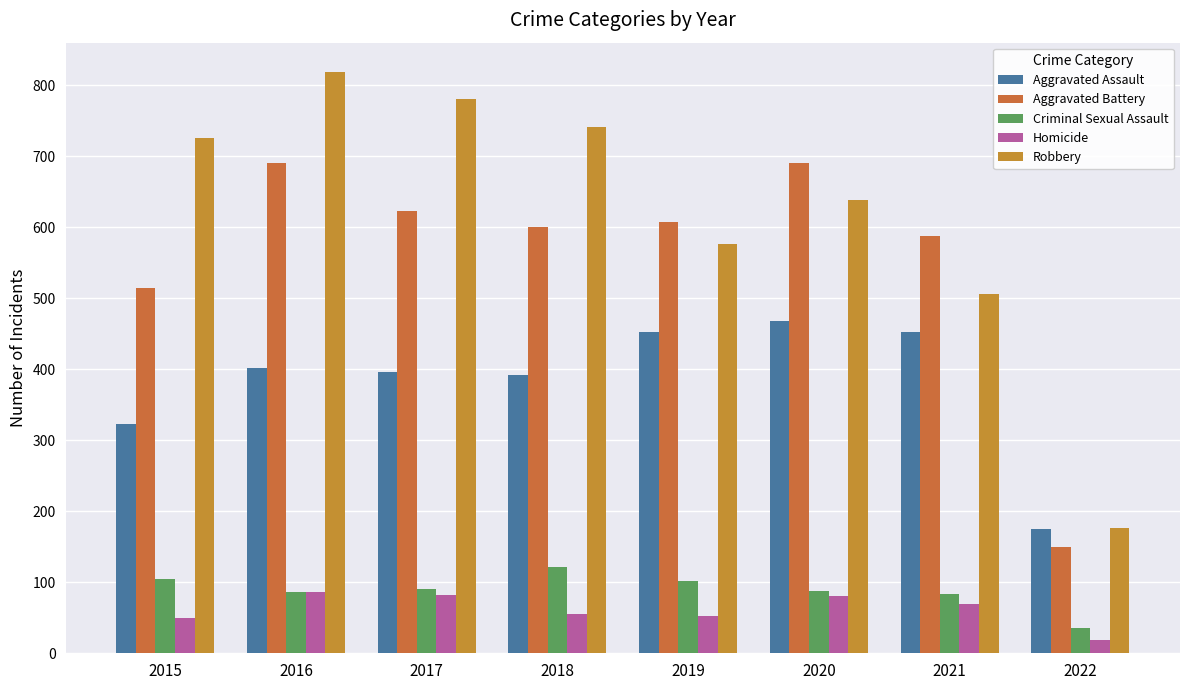

Reading left to right, transcribe all the data shown in this chart.

Aggravated Assault: 323	402	396	392	452	468	452	175
Aggravated Battery: 515	691	623	600	608	691	587	150
Criminal Sexual Assault: 105	87	90	122	102	88	84	35
Homicide: 50	87	82	56	53	81	69	18
Robbery: 726	819	780	741	577	639	506	177